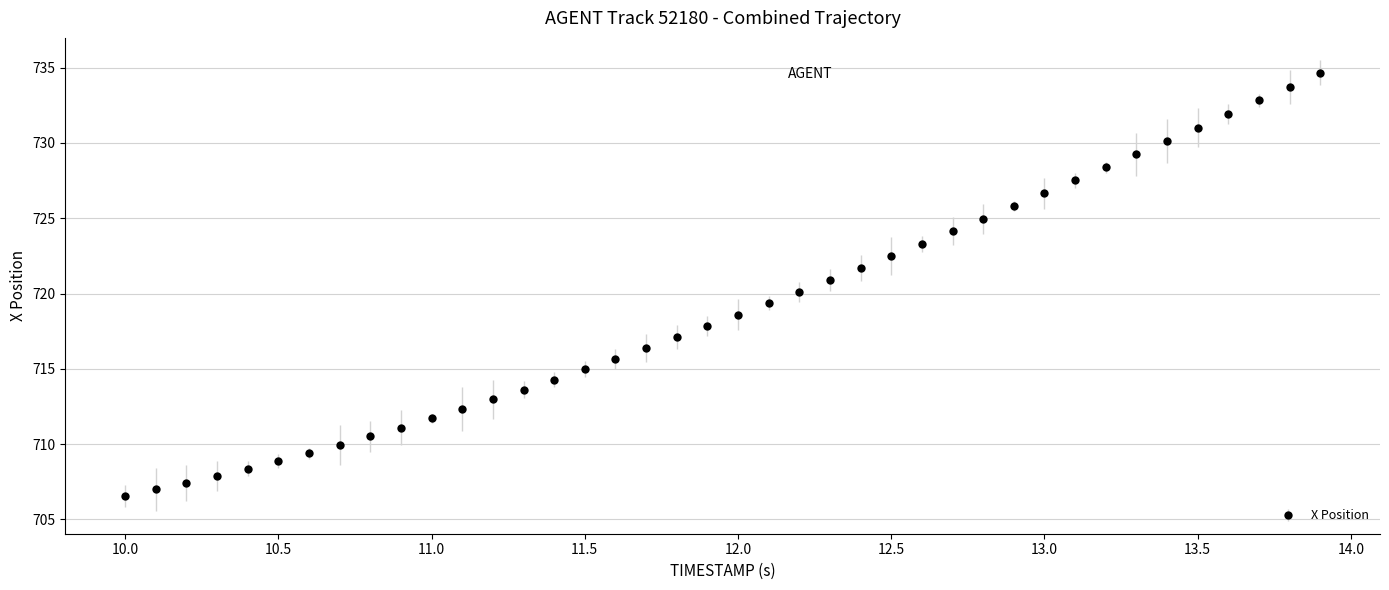

What is the difference between the second highest and minimum values?

27.2